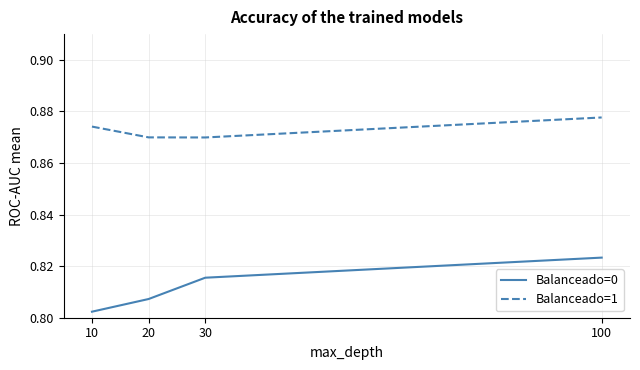

True or false: Balanceado=0 has a value of 0.4 at 30.

False